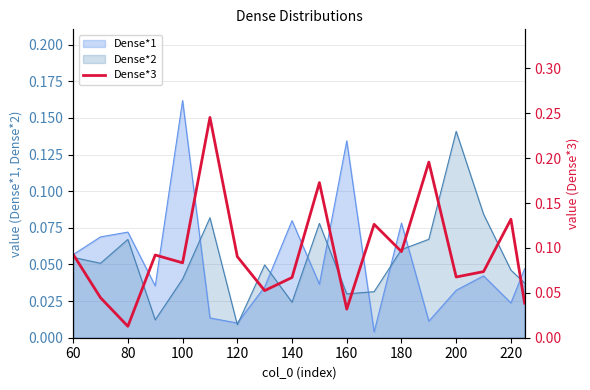

At which label does Dense*1 reach its peak?

100